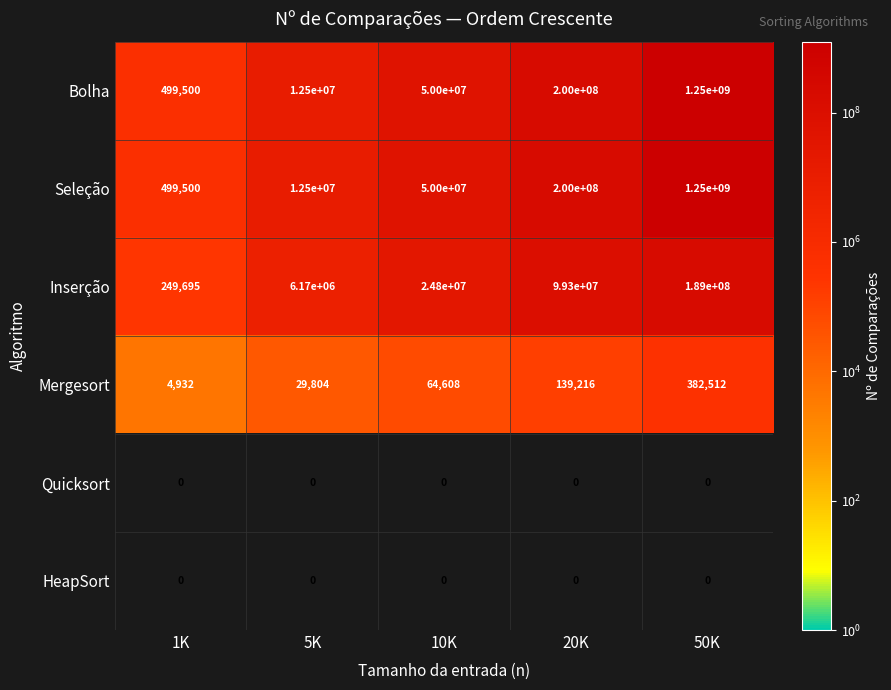

What is the spread (max minus min) of values at 10K?

50000000